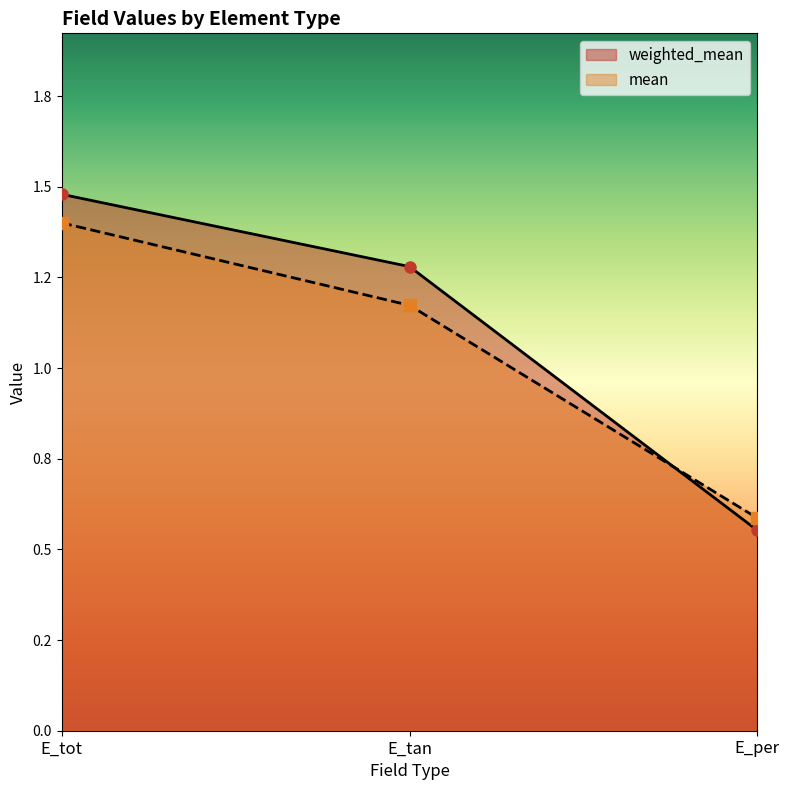

Rank the series at E_per from highest to lowest value.

mean, weighted_mean